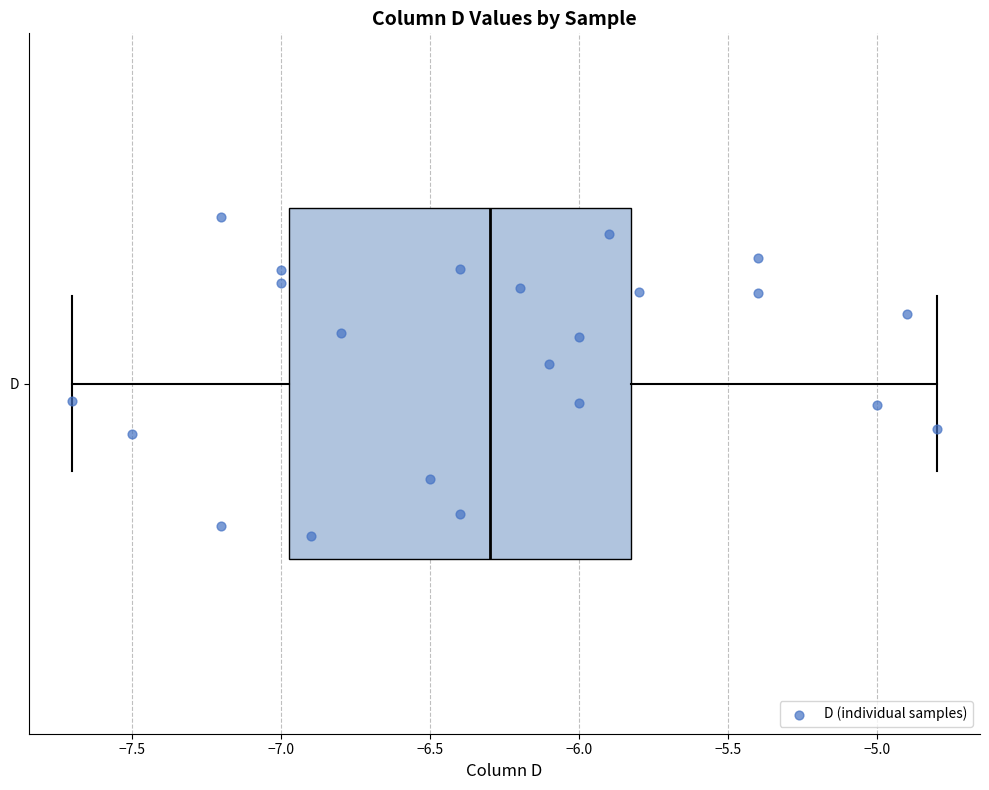

Read this box plot against the x-axis: the position of the median line, the range covered by the box, and the ends of both whiskers. The values are not printed on the chart, so give them approximately, as read against the axis.

median -6.30, box -6.95 to -5.80, whiskers -7.70 to -4.80